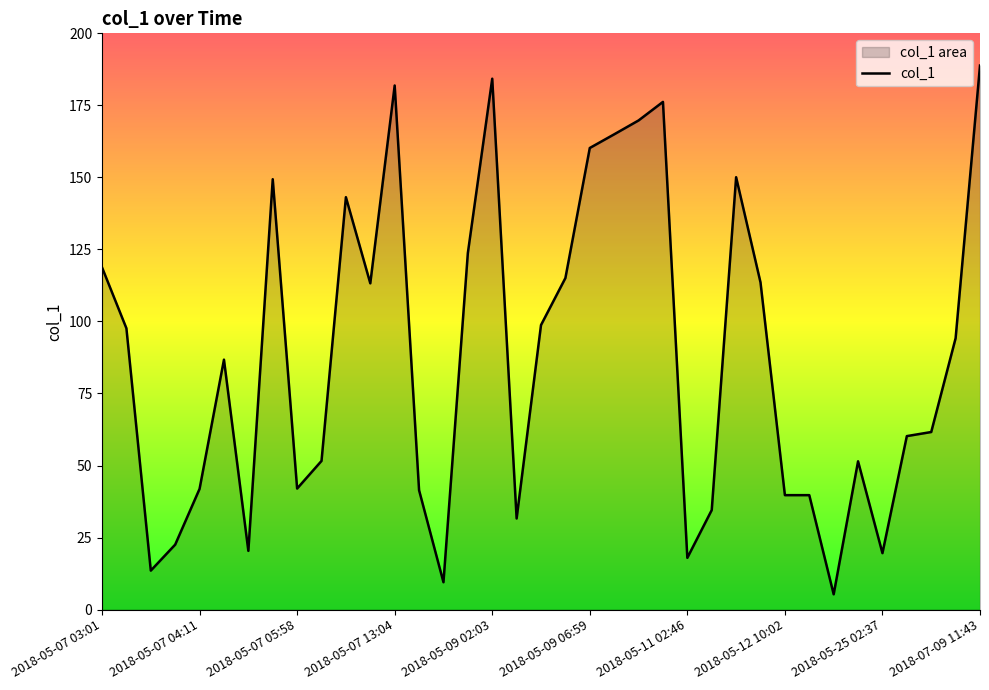

Which category has the lowest value across all series?

30